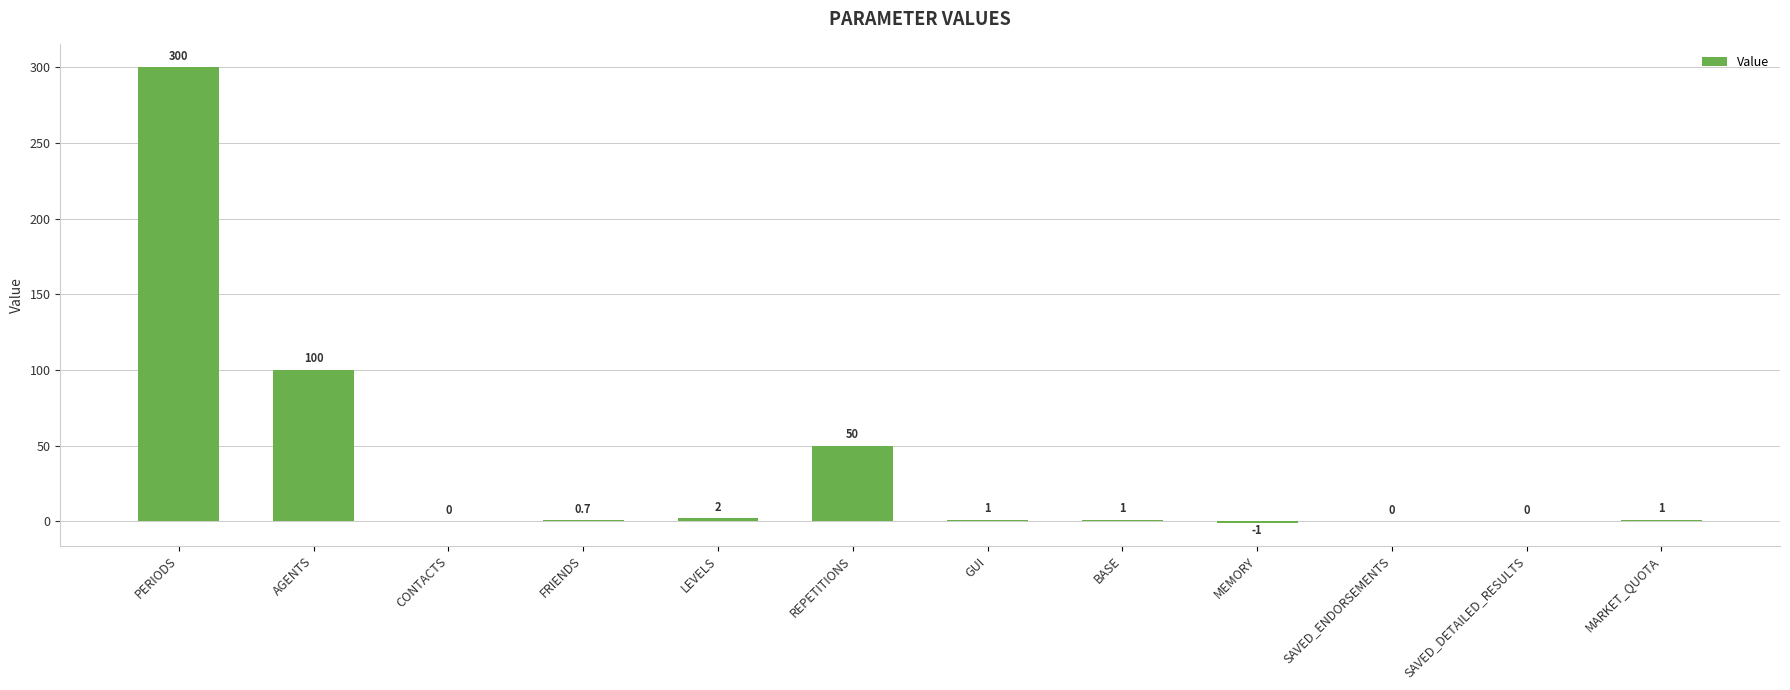

The value at SAVED_DETAILED_RESULTS is -189.0. True or false?

False